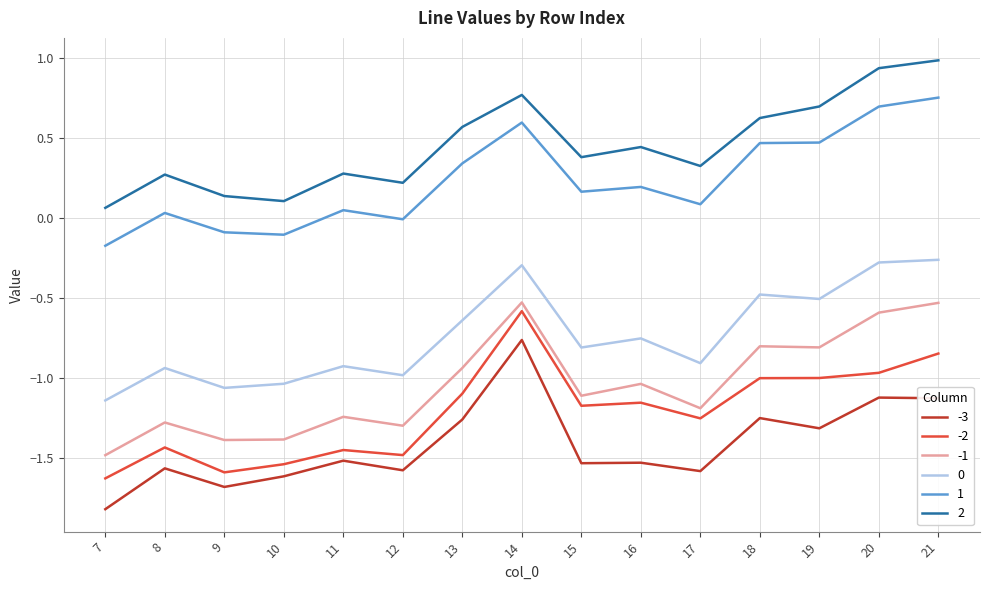

Between 18 and 21, which series saw the biggest shift?

2